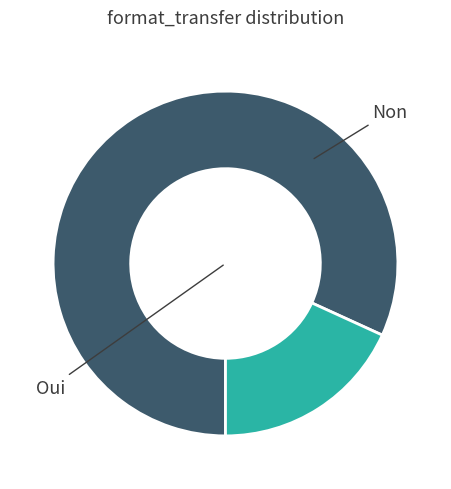

Does any single category account for the majority?

Yes